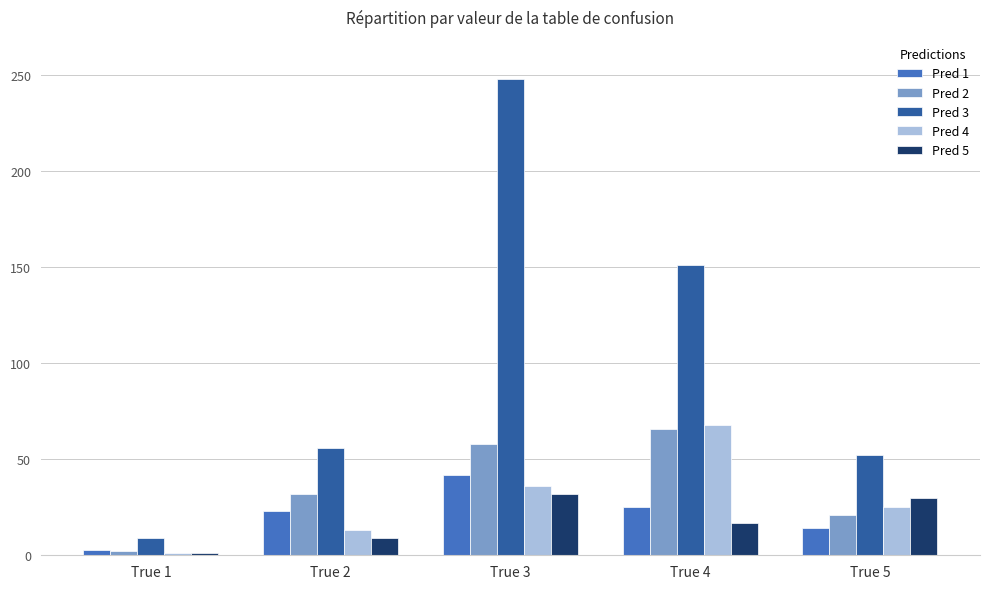

What is the difference between the maximum and minimum values in the Pred 2 series?

64